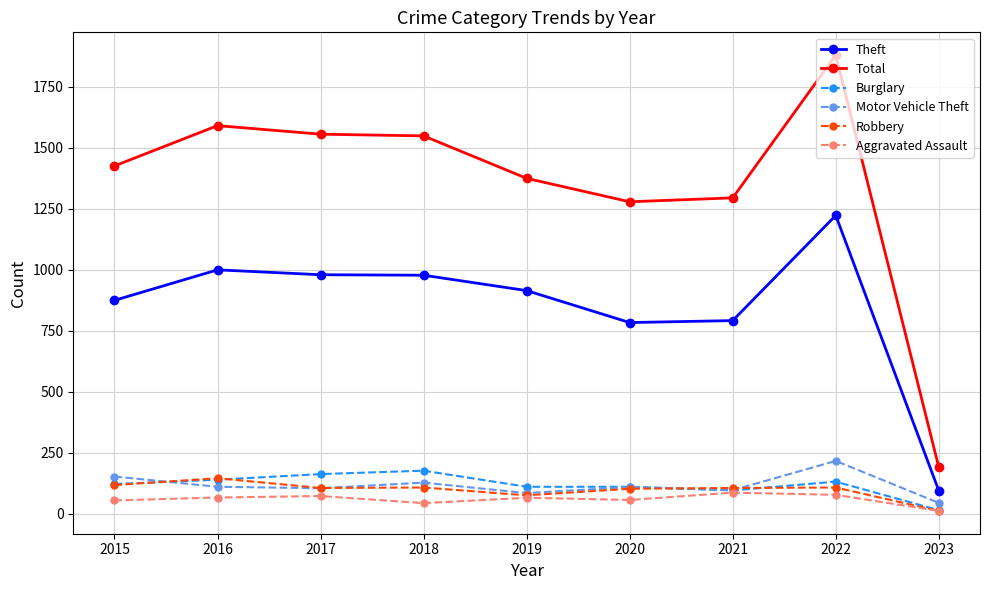

Does the chart display data point markers on the line(s)?

Yes